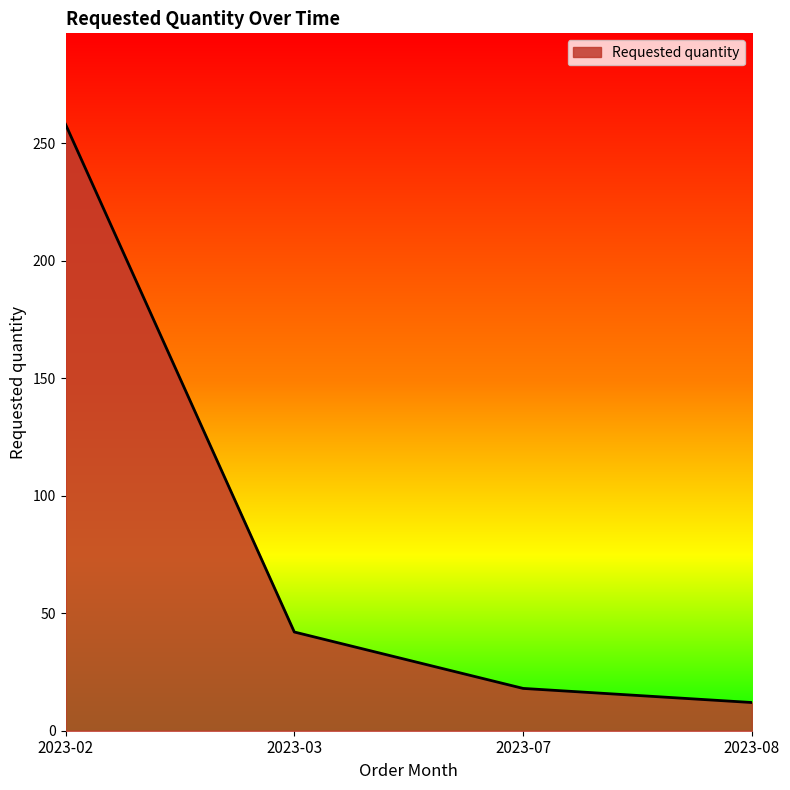

True or false: the data shows 18 at 2023-07.

True